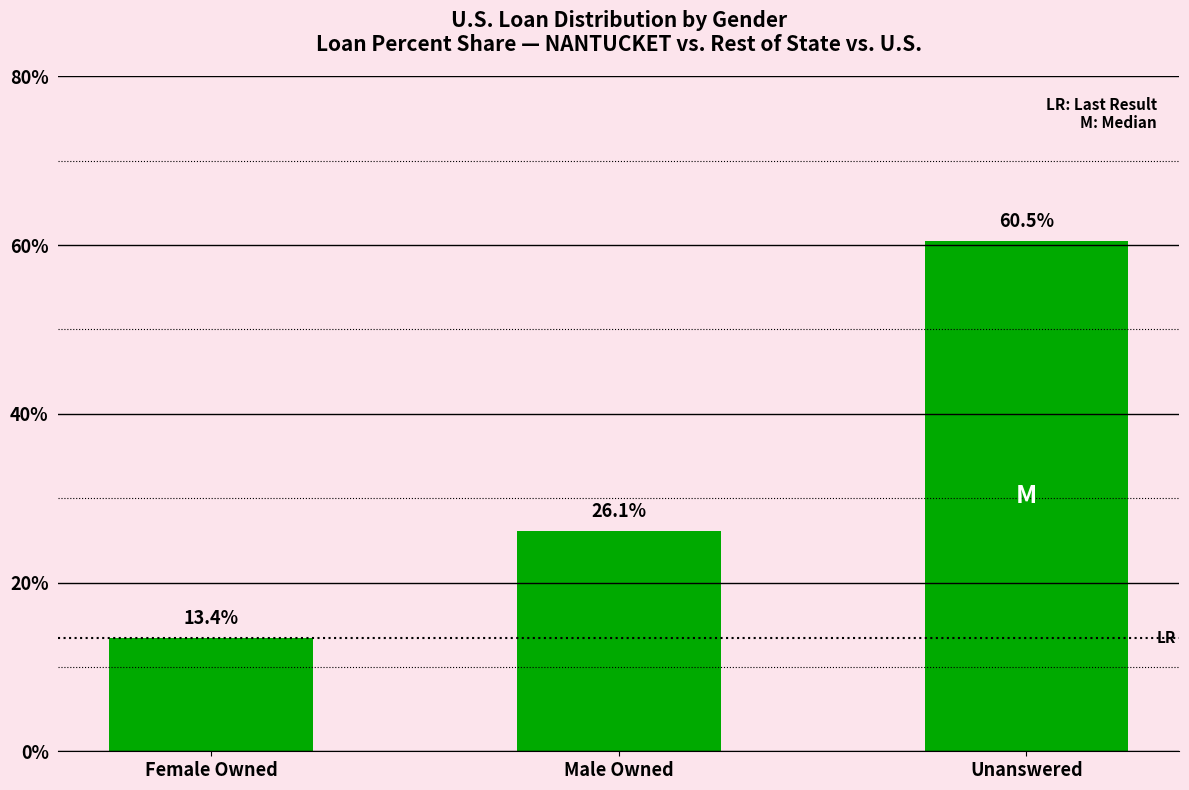

Does the chart contain any negative values?

No